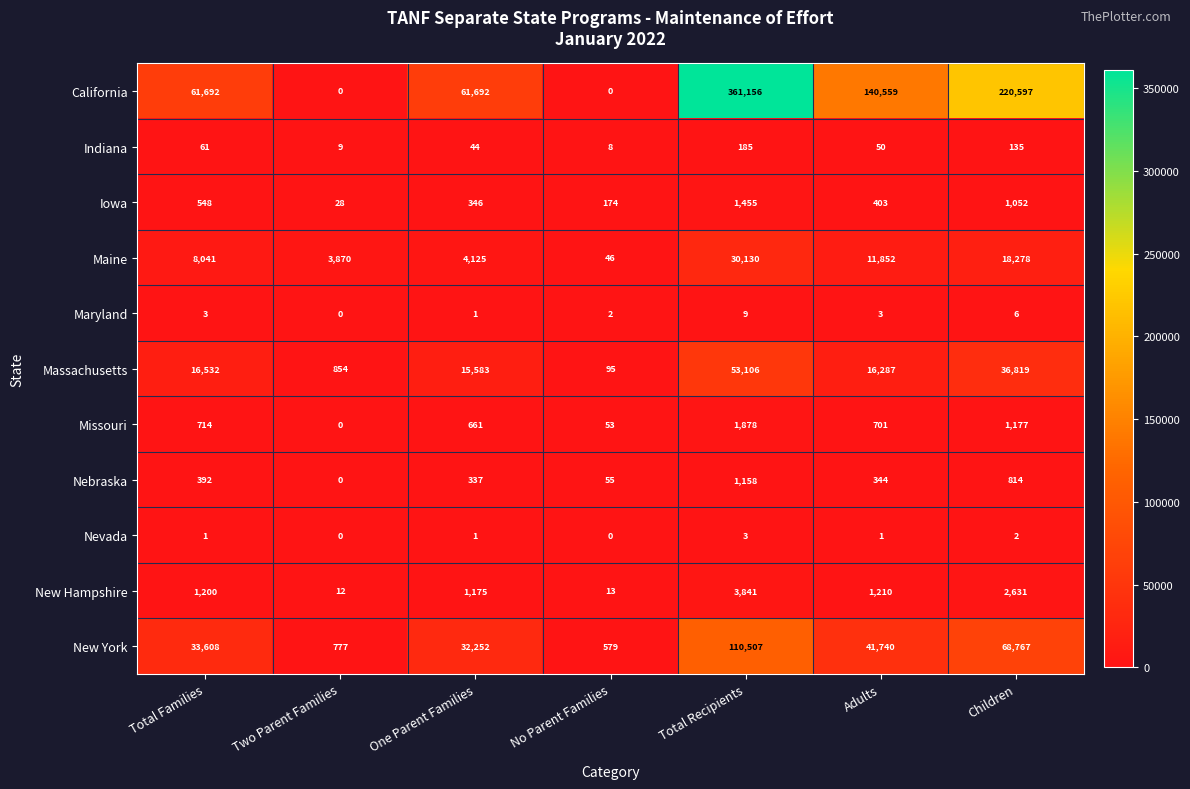

What is the sum of all Indiana values?

492